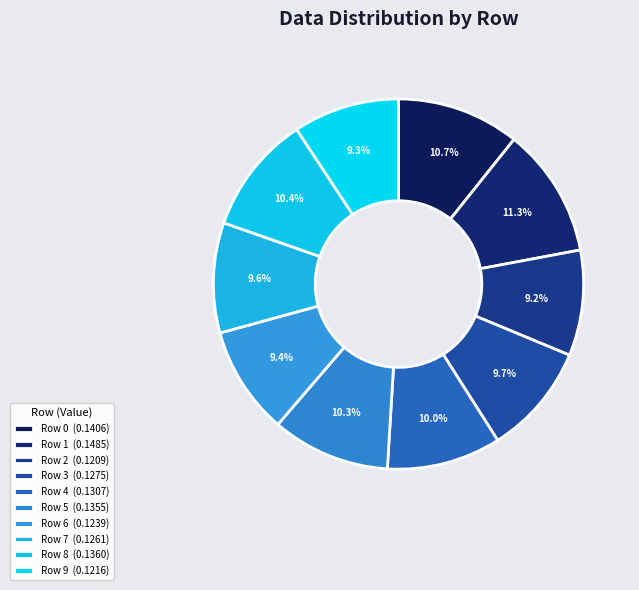

Is there a majority slice in this chart?

No